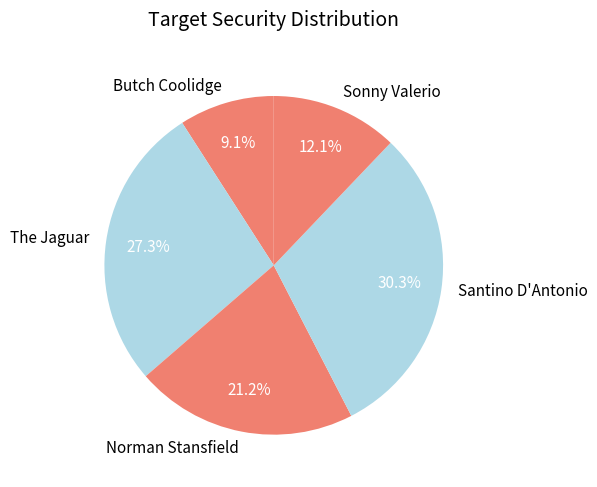

To the nearest percent, what is the combined percentage of Norman Stansfield and Butch Coolidge?

30%